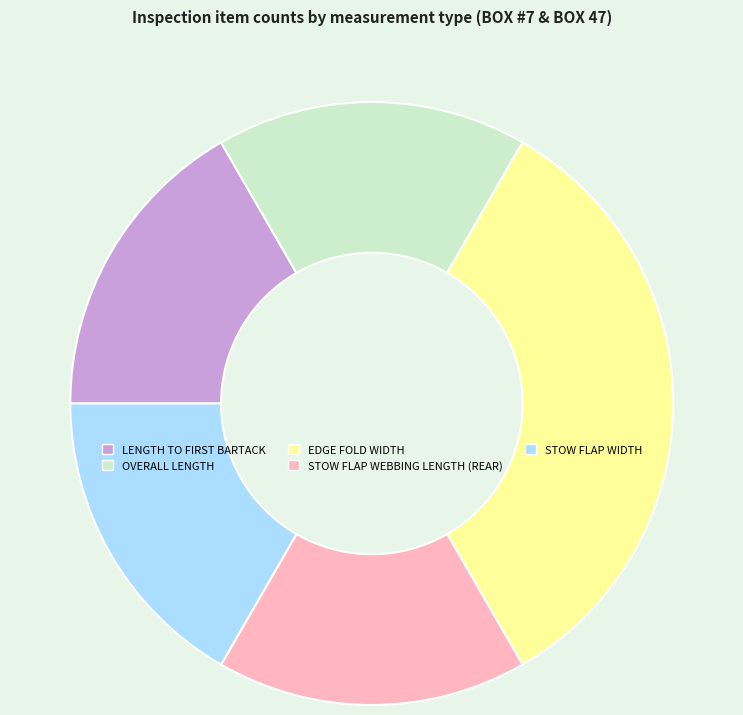

Does OVERALL LENGTH represent more than half of the total?

No